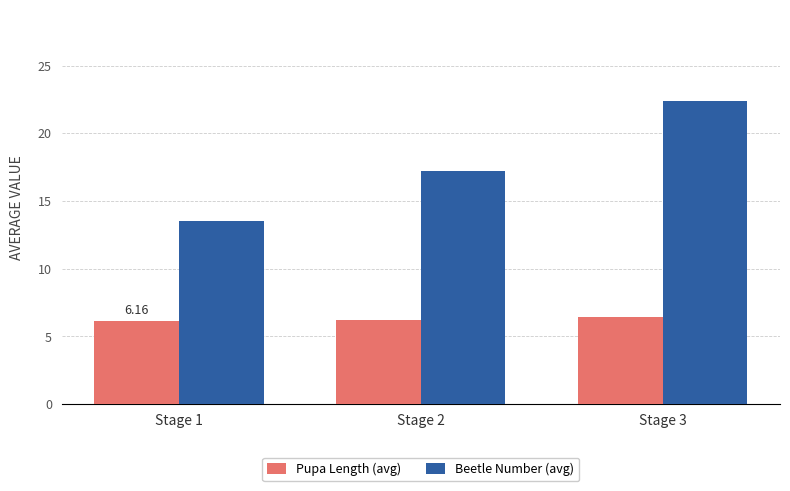

The Pupa Length (avg) series shows 6.2 at Stage 2. True or false?

True